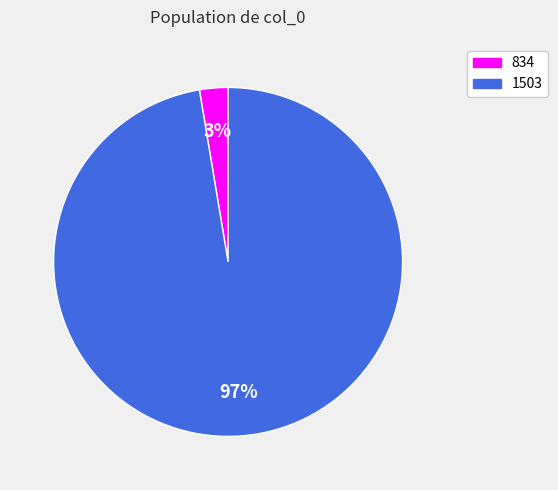

To the nearest percent, what percentage of the pie is 834?

3%